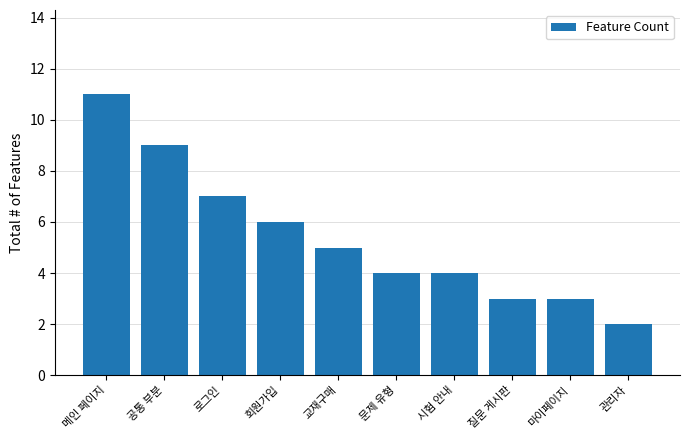

Reading left to right, transcribe all the data shown in this chart.

메인 페이지=11	공통 부분=9	로그인=7	회원가입=6	교재구매=5	문제 유형=4	시험 안내=4	질문 게시판=3	마이페이지=3	관리자=2